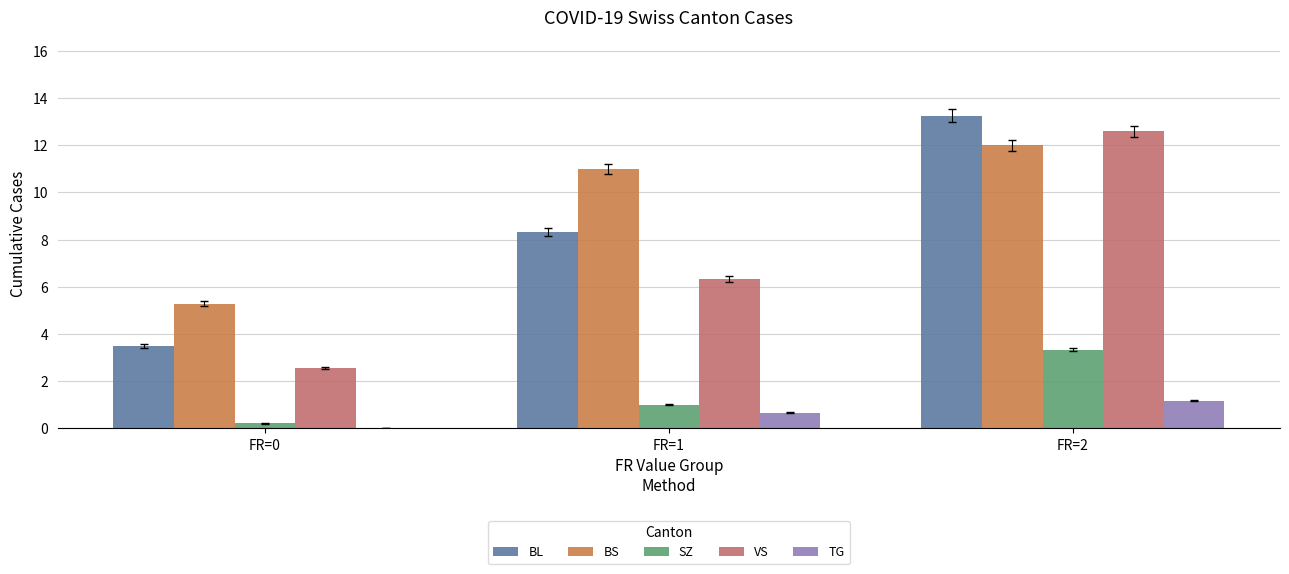

What are all the series names shown in the legend?

BL, BS, SZ, VS, TG